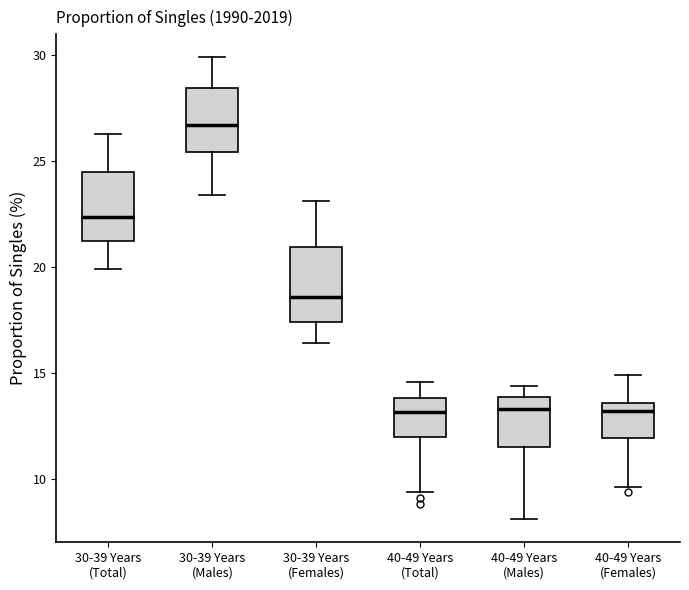

Reading left to right, read every box against the y-axis: the position of its median line, the range the box covers, and the ends of its whiskers. The values are not printed on the chart, so give them approximately, as read against the axis.

30-39 Years (Total): median 22.5, box 21.0 to 24.5, whiskers 20.0 to 26.5
30-39 Years (Males): median 26.5, box 25.5 to 28.5, whiskers 23.5 to 30.0
30-39 Years (Females): median 18.5, box 17.5 to 21.0, whiskers 16.5 to 23.0
40-49 Years (Total): median 13.0, box 12.0 to 14.0, whiskers 9.5 to 14.5
40-49 Years (Males): median 13.5, box 11.5 to 14.0, whiskers 8.0 to 14.5
40-49 Years (Females): median 13.0, box 12.0 to 13.5, whiskers 9.5 to 15.0